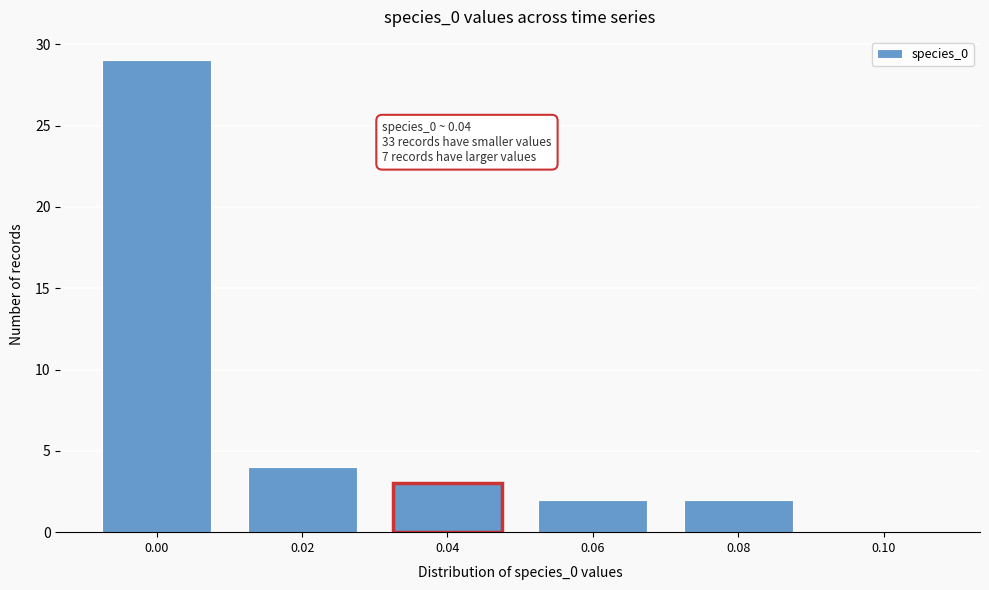

Reading left to right, transcribe all the data shown in this chart.

0.00=29	0.02=4	0.04=3	0.06=2	0.08=2	0.10=0